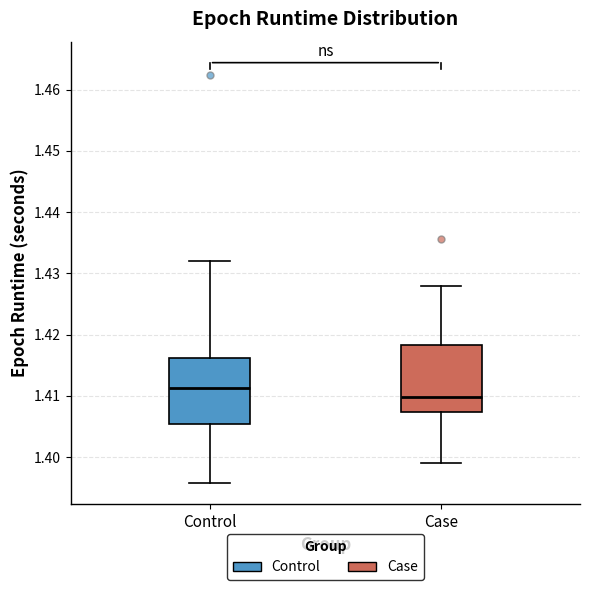

Reading left to right, read every box against the y-axis: the position of its median line, the range the box covers, and the ends of its whiskers. The values are not printed on the chart, so give them approximately, as read against the axis.

Control: median 1.411, box 1.405 to 1.416, whiskers 1.396 to 1.432
Case: median 1.410, box 1.407 to 1.418, whiskers 1.399 to 1.428